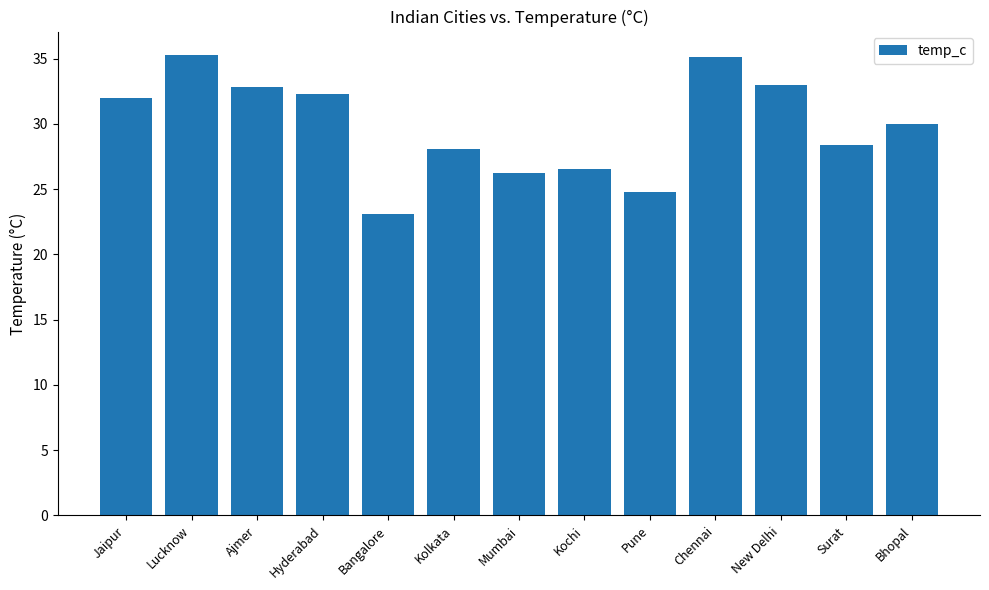

Where does the data first go above 30?

Jaipur